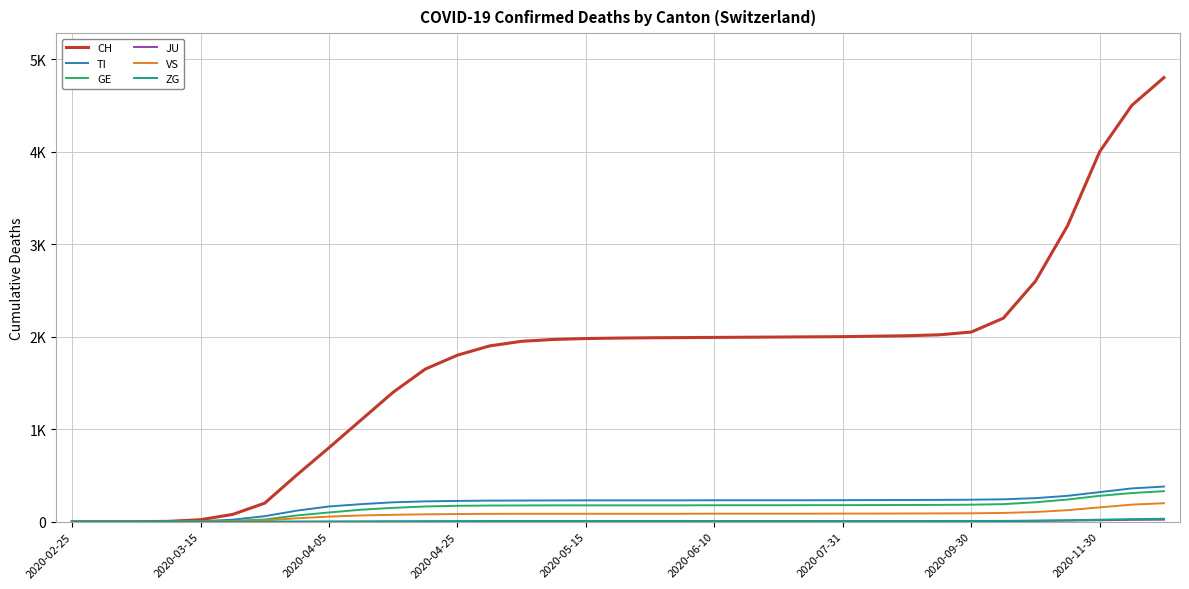

Does the chart have visible grid lines?

Yes